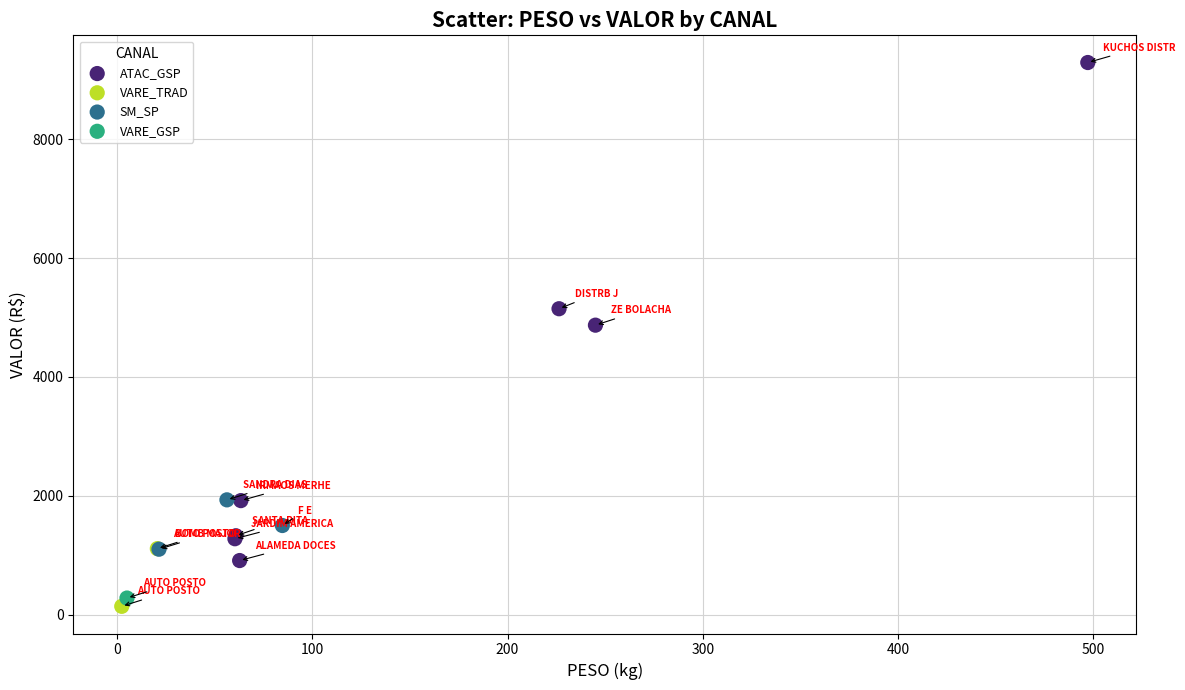

What are all the series names shown in the legend?

ATAC_GSP, VARE_TRAD, SM_SP, VARE_GSP